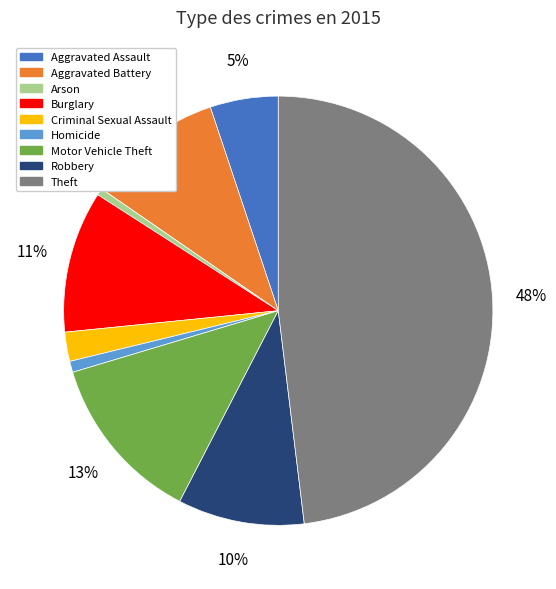

Is there any slice that represents more than half of the pie?

No